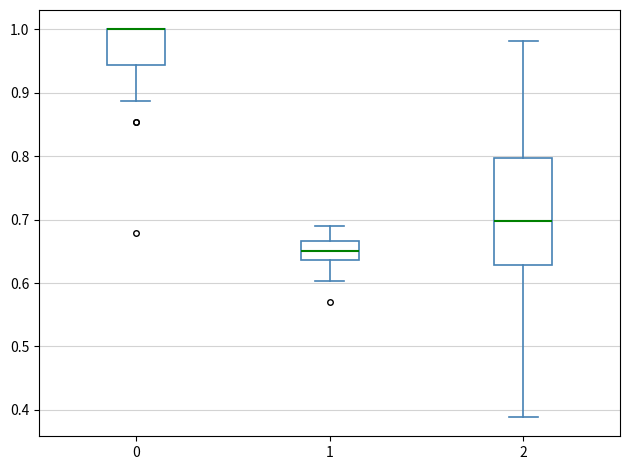

Which box is the tallest, from its lower edge to its upper edge?

2